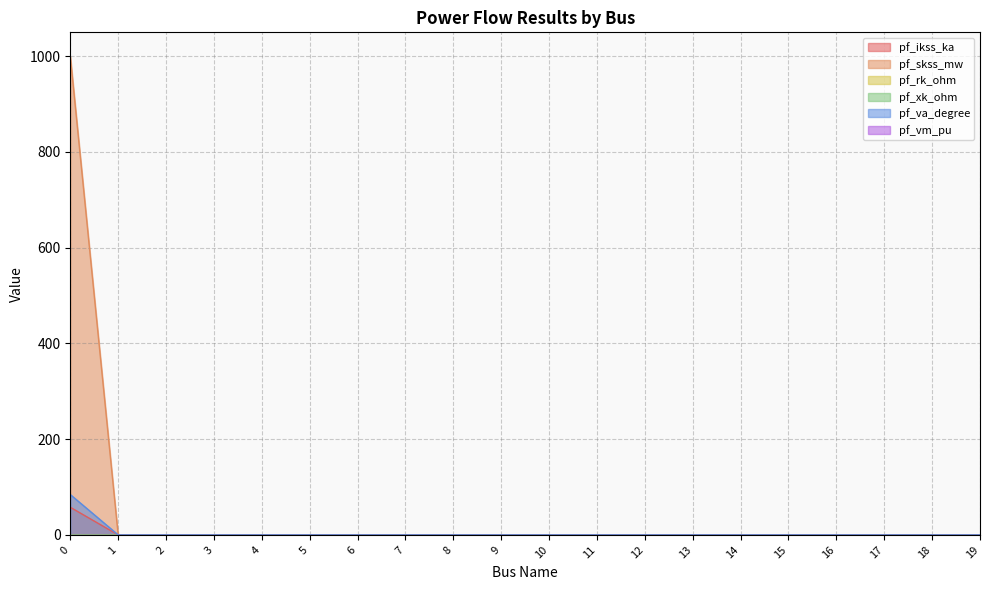

Between 8 and 13, which series saw the biggest shift?

pf_ikss_ka